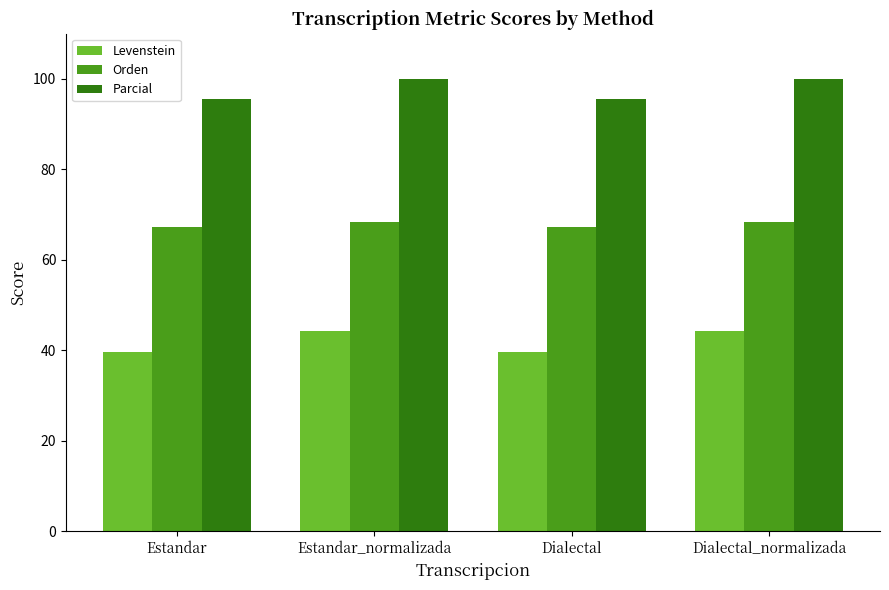

What is the total value across all series at Estandar?

202.4